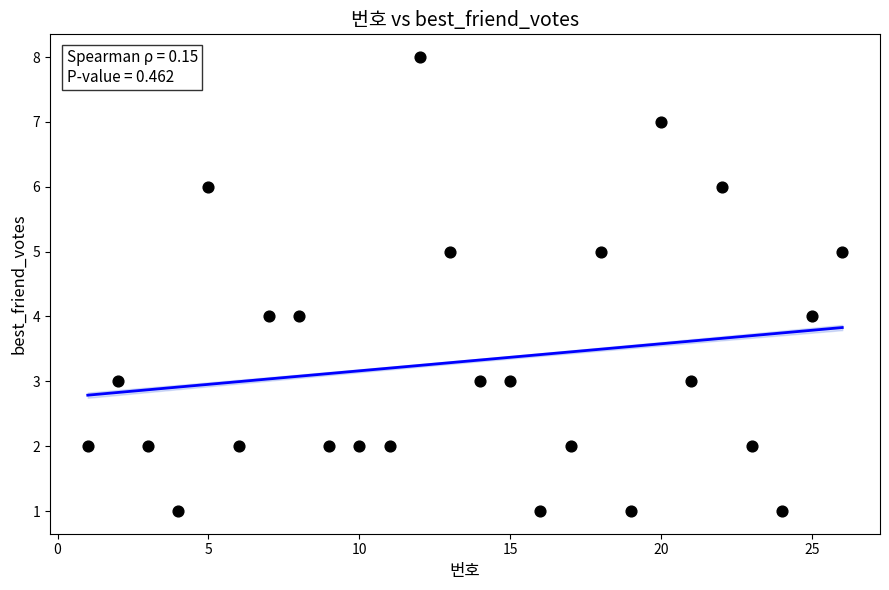

What is the range of Y values (max minus min)?

7